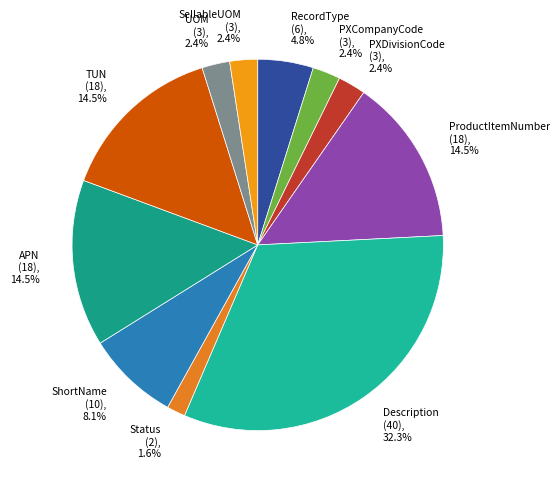

What percentage is NOT represented by Status?

98.4%